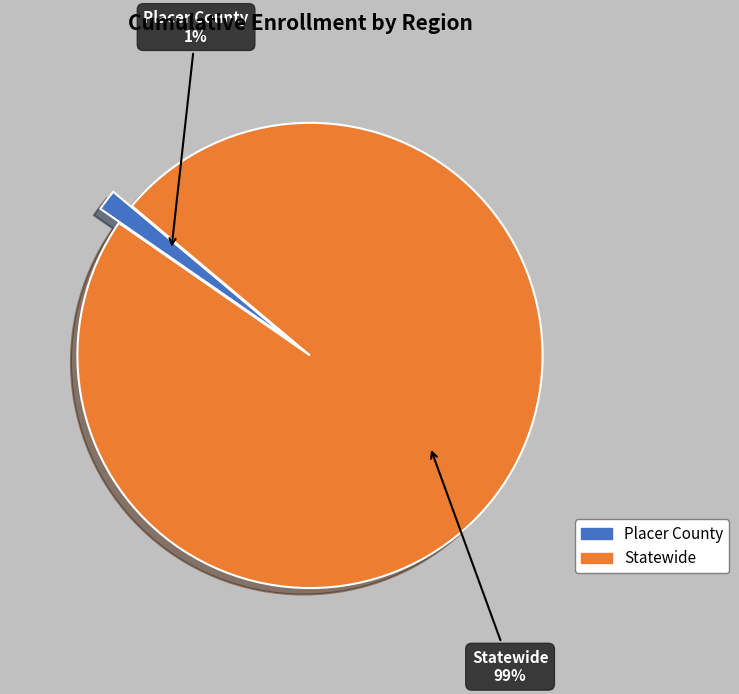

Count the number of slices in the pie.

2